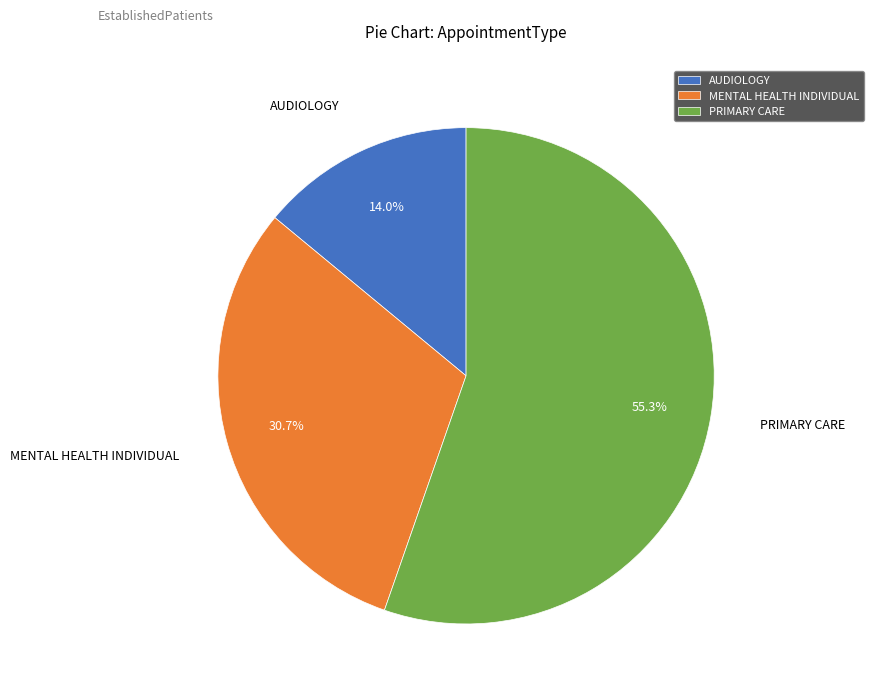

Which slice is the largest?

PRIMARY CARE